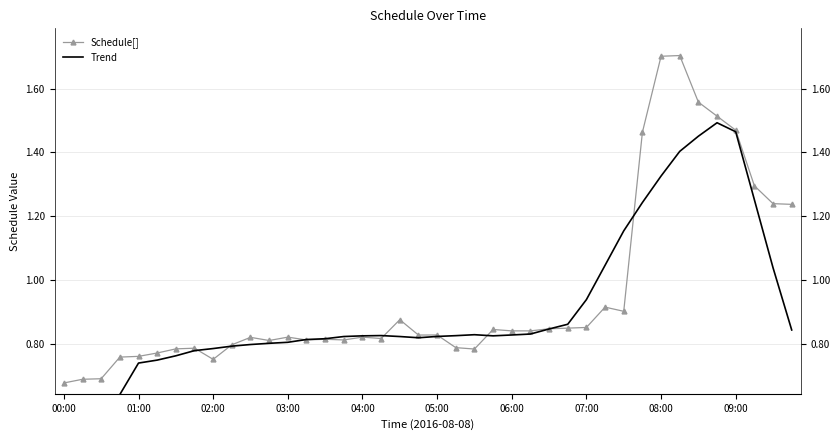

Which series has the largest total across all categories?

Schedule[]